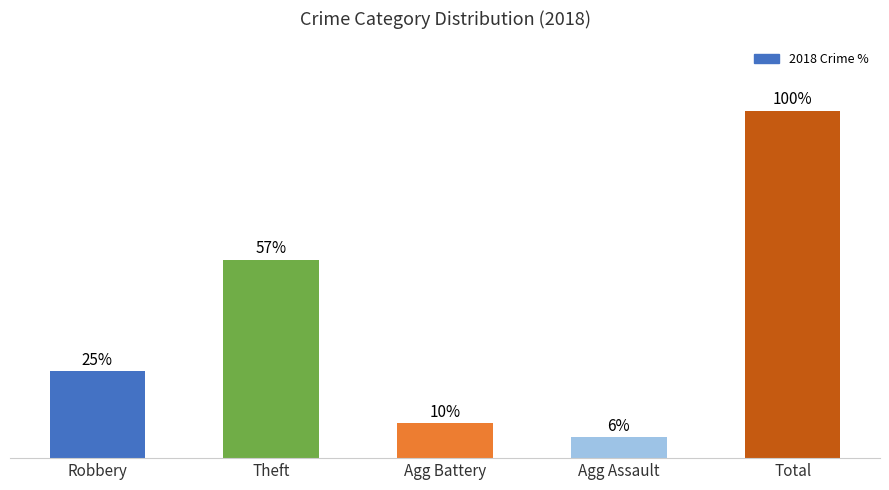

List the labels in order of value, smallest first.

Agg Assault, Agg Battery, Robbery, Theft, Total